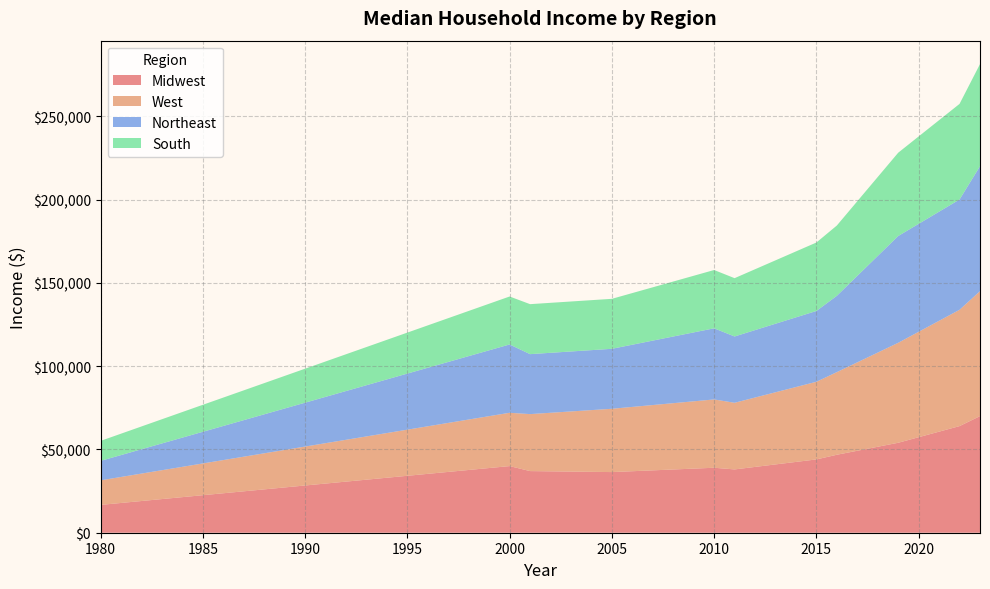

Reading left to right, transcribe all the data shown in this chart.

Midwest: 1980=16700.0	2000=40000.0	2001=37000.0	2005=36400.0	2010=39000.0	2011=38000.0	2015=44000.0	2016=46800.0	2019=54000.0	2022=64000.0	2023=70000.0
West: 1980=14740.0	2000=32000.0	2001=34200.0	2005=38000.0	2010=41000.0	2011=40000.0	2015=46600.0	2016=49600.0	2019=60000.0	2022=69820.0	2023=75000.0
Northeast: 1980=11670.0	2000=41000.0	2001=36000.0	2005=36000.0	2010=42700.0	2011=39800.0	2015=42500.0	2016=45800.0	2019=64100.0	2022=66200.0	2023=75000.0
South: 1980=12007.5	2000=28800.0	2001=30000.0	2005=30000.0	2010=35000.0	2011=35000.0	2015=41100.0	2016=42200.0	2019=50000.0	2022=57400.0	2023=61300.0